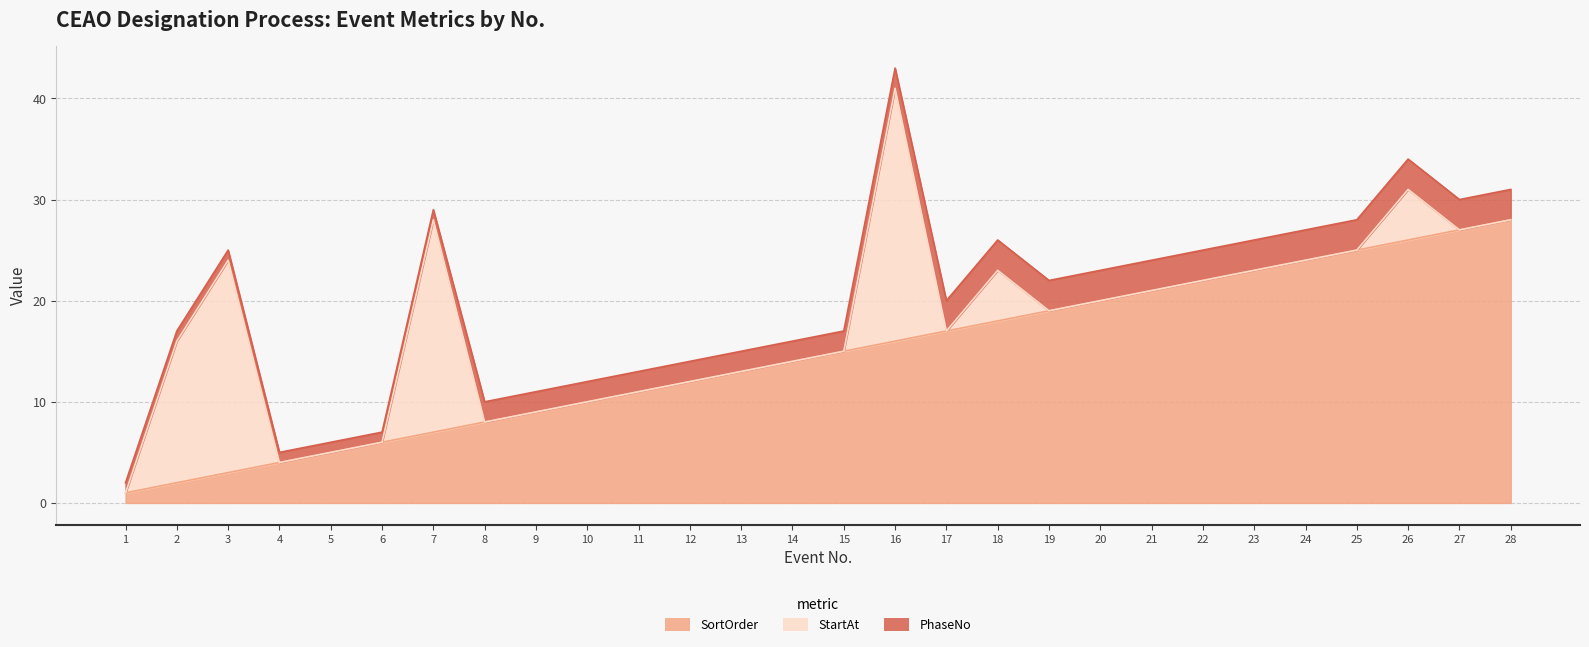

The value of PhaseNo at 24 is 3. True or false?

True